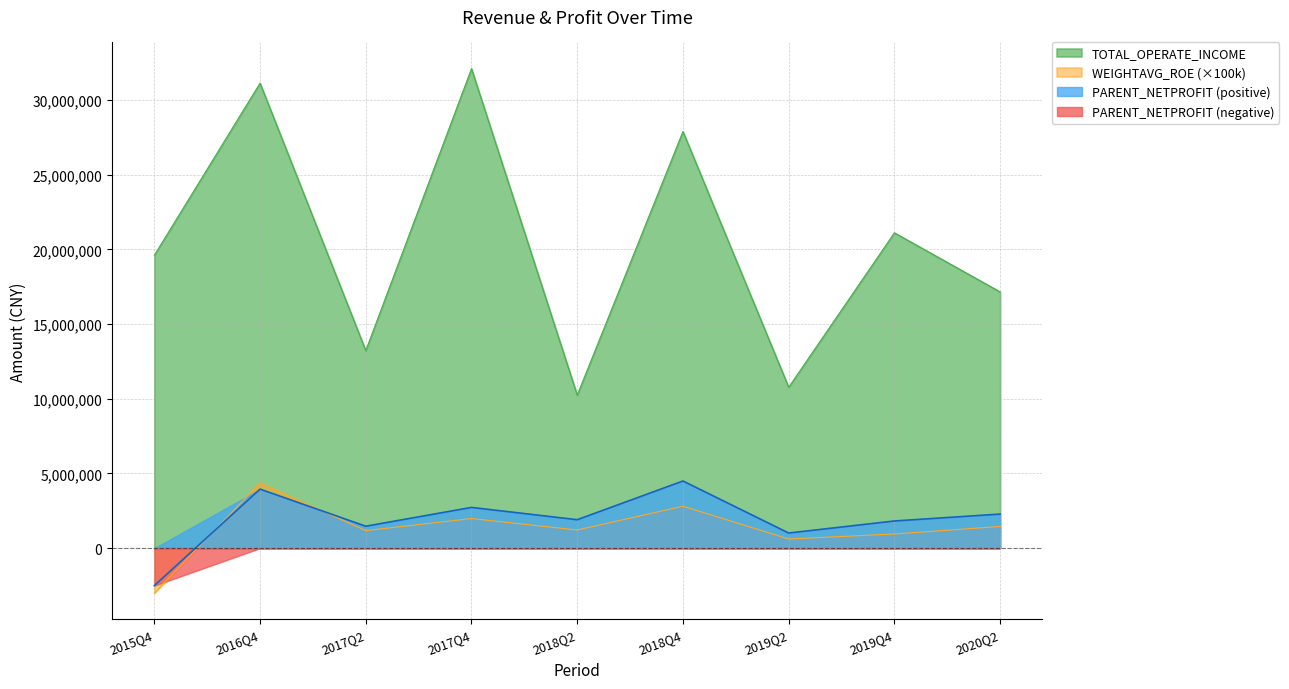

True or false: TOTAL_OPERATE_INCOME has a value of 44226388.7 at 2018Q4.

False